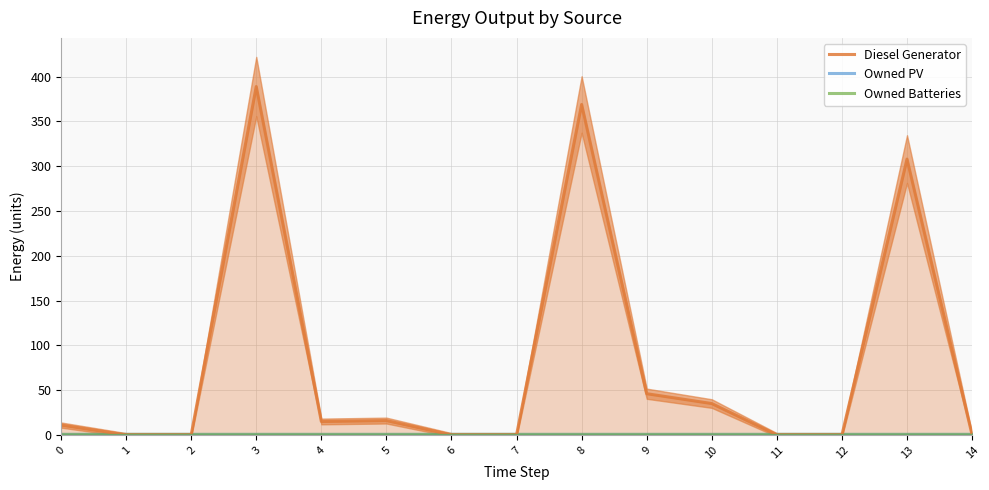

Which series has the largest total across all categories?

Diesel Generator